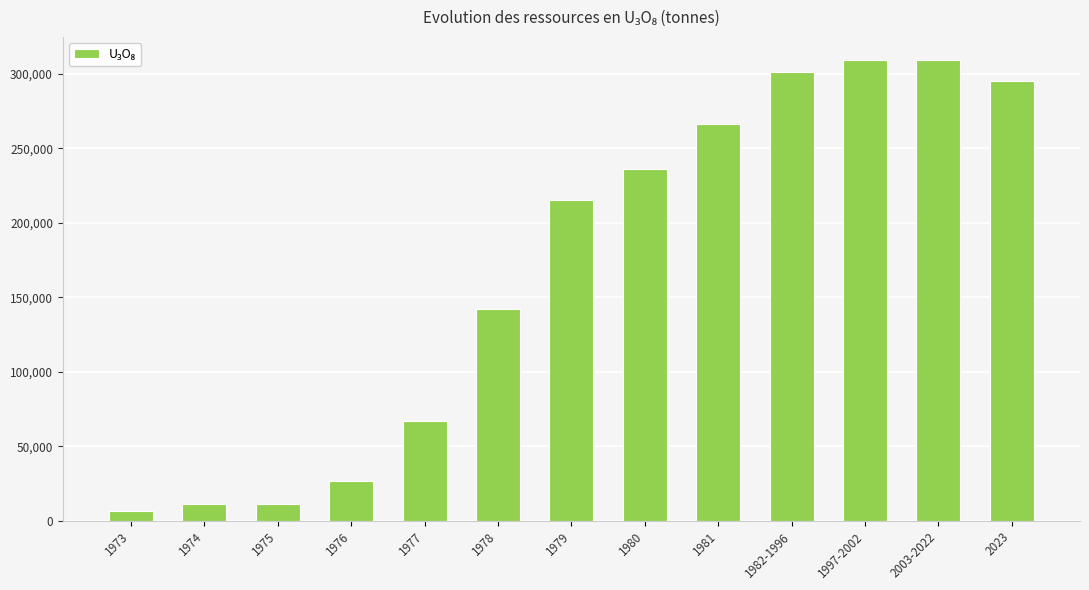

How many bars are there in total?

13